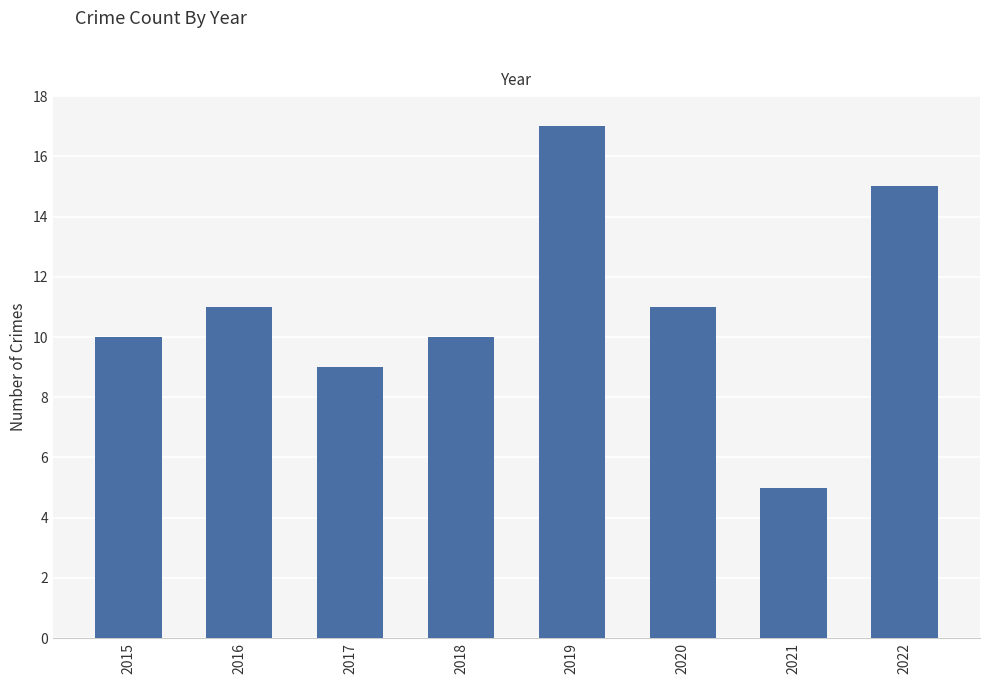

At which category does the chart reach its peak across all series?

2019